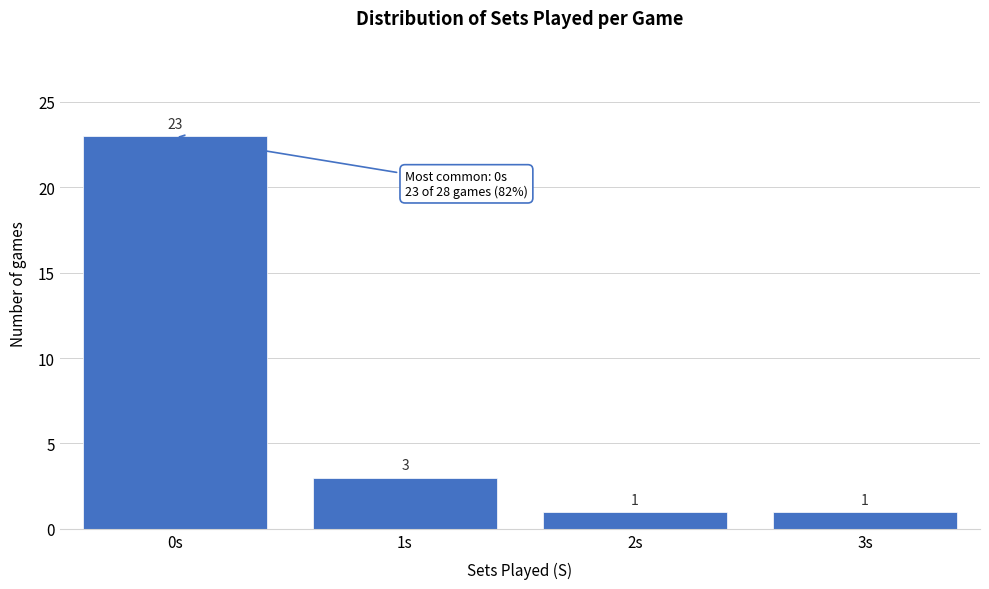

Reading right to left, what are all the values shown in this chart?

3s=1	2s=1	1s=3	0s=23